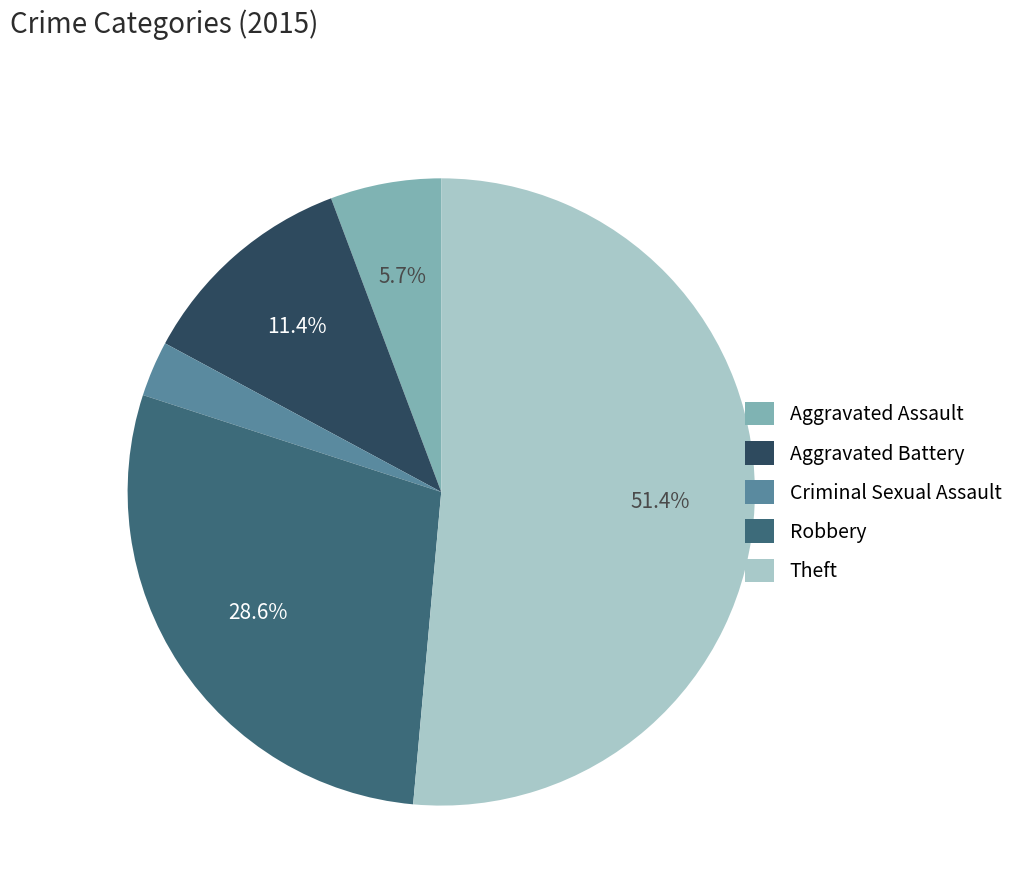

Does any single category account for the majority?

Yes